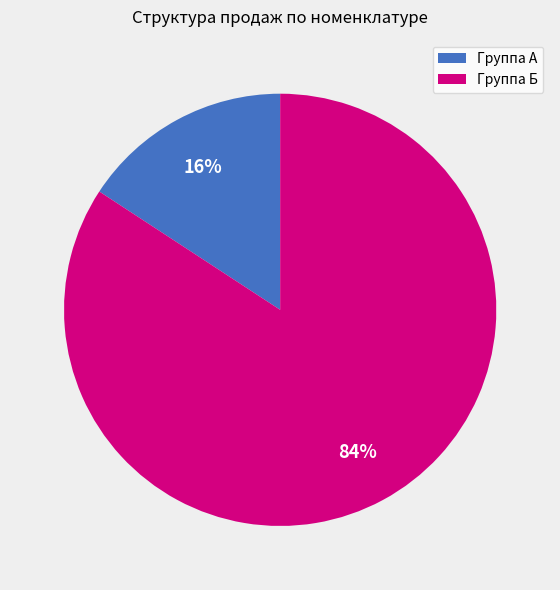

To the nearest percent, what is the average slice percentage?

50%